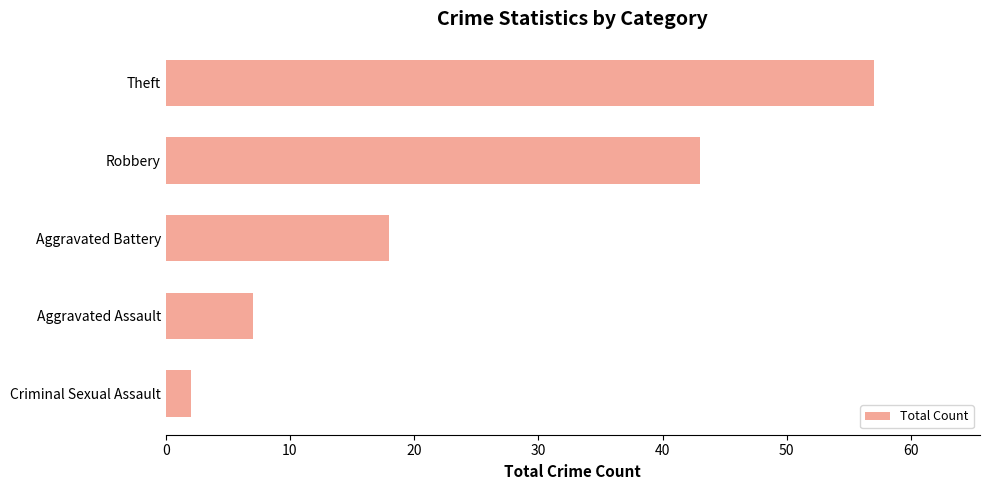

How many categories are shown in the chart?

5